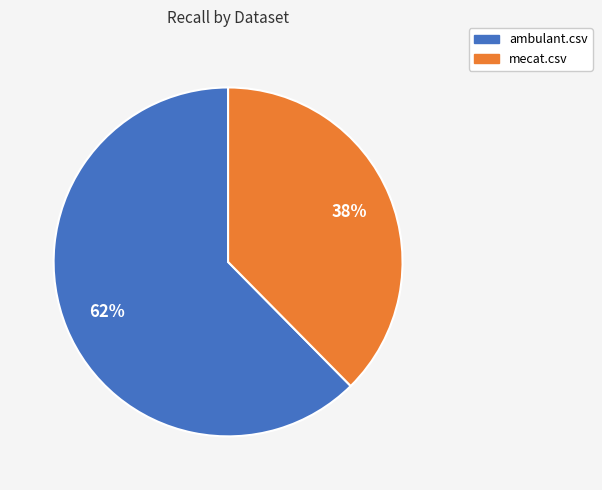

To the nearest percent, what percentage of the pie is ambulant.csv?

62%